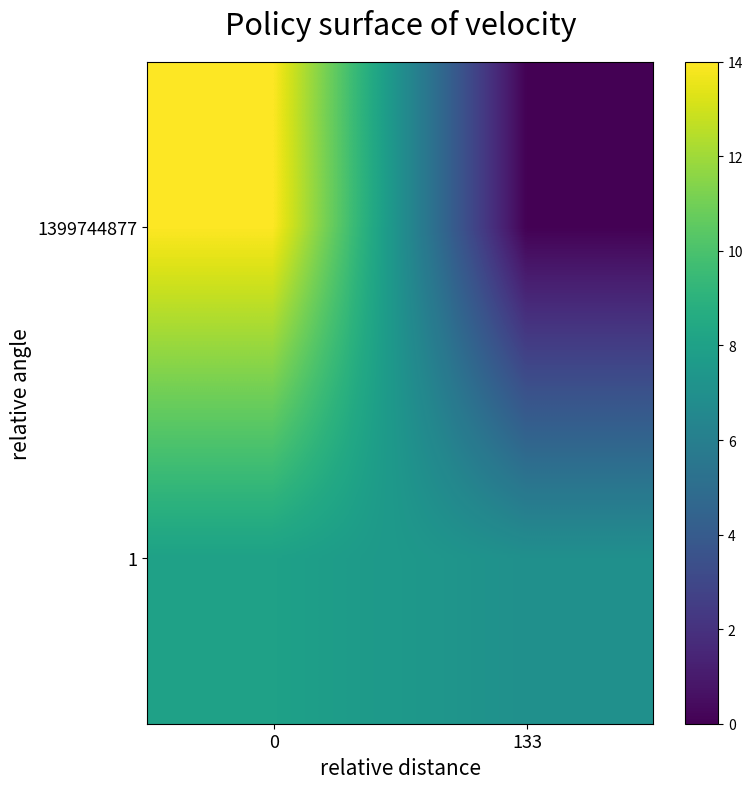

Reading left to right, transcribe all the data shown in this chart.

1399744877: 0=14	133=0
1: 0=8	133=7